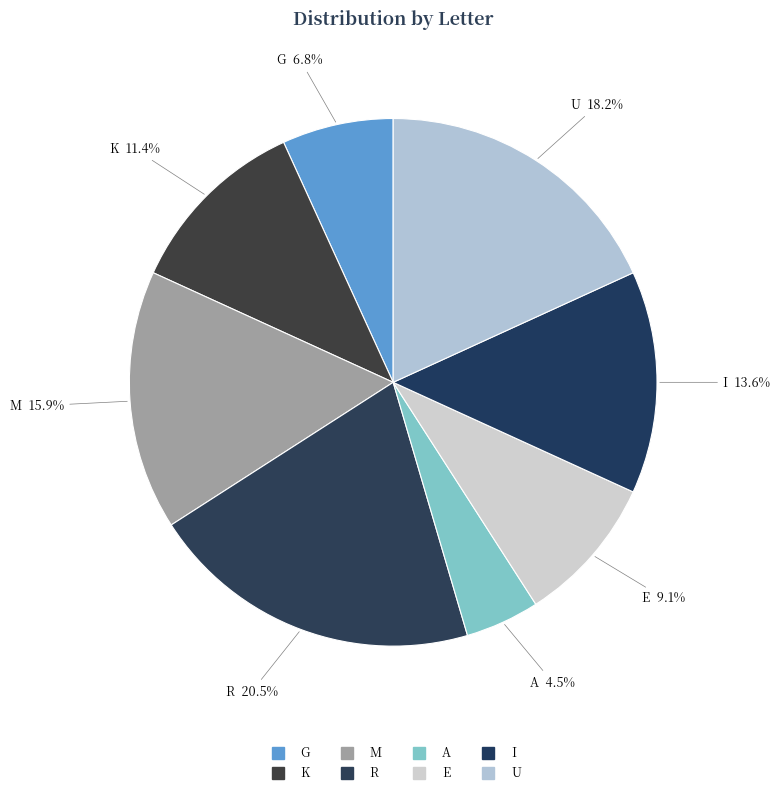

Is there any slice that represents more than half of the pie?

No